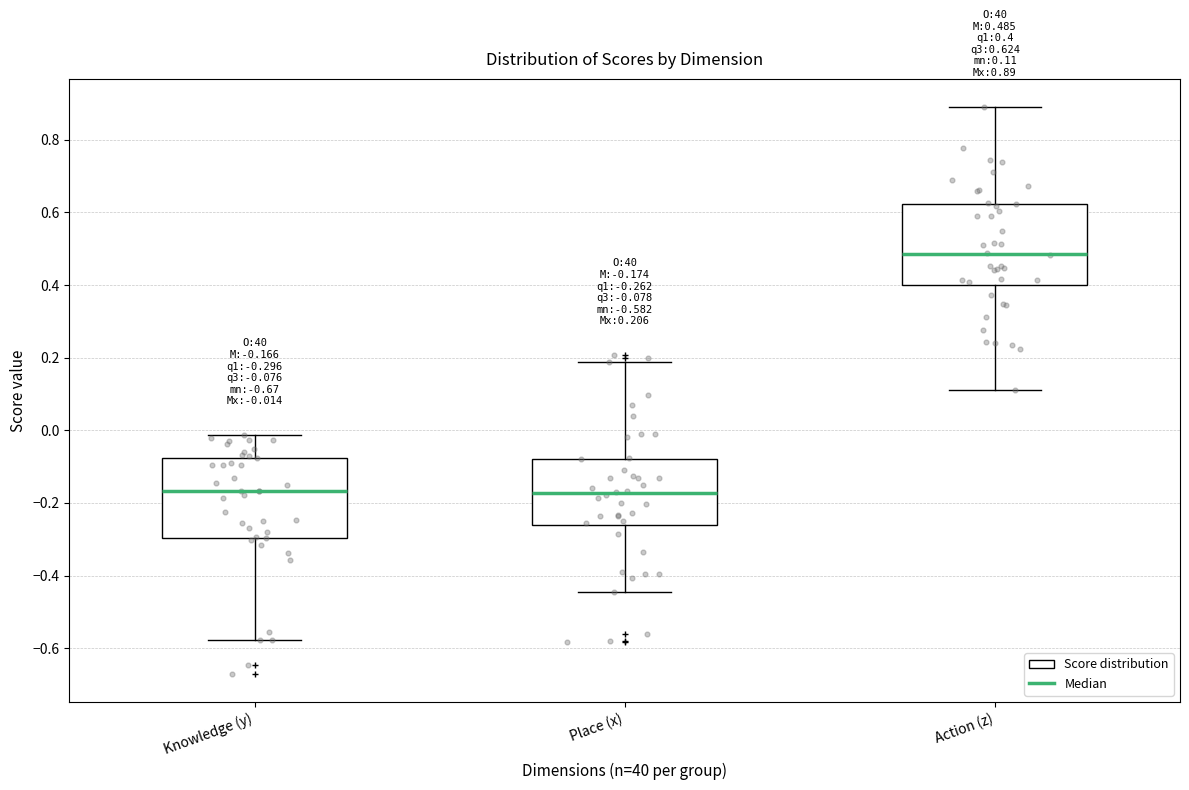

Which box's median line is the highest?

Action (z)